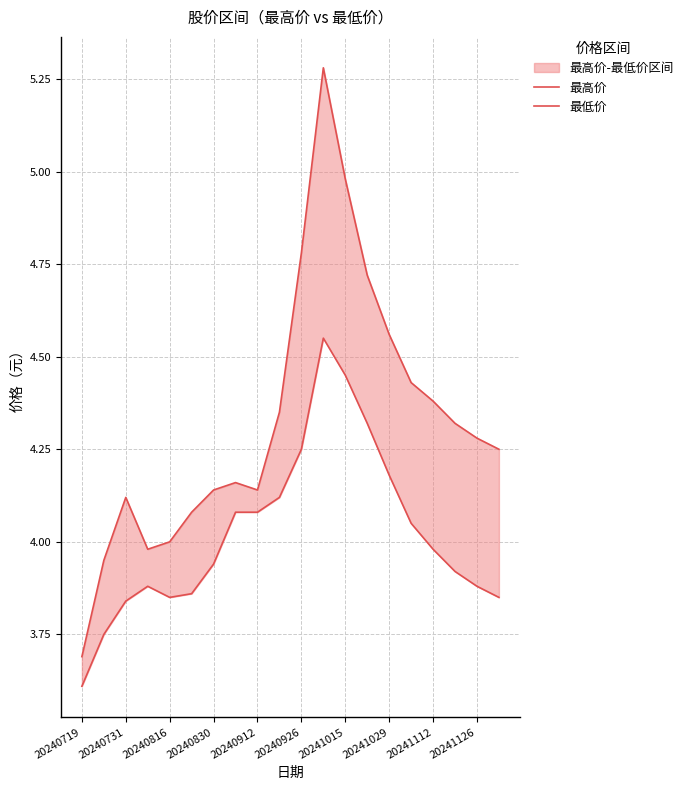

Rank the series at 13 from highest to lowest value.

最高价, 最低价